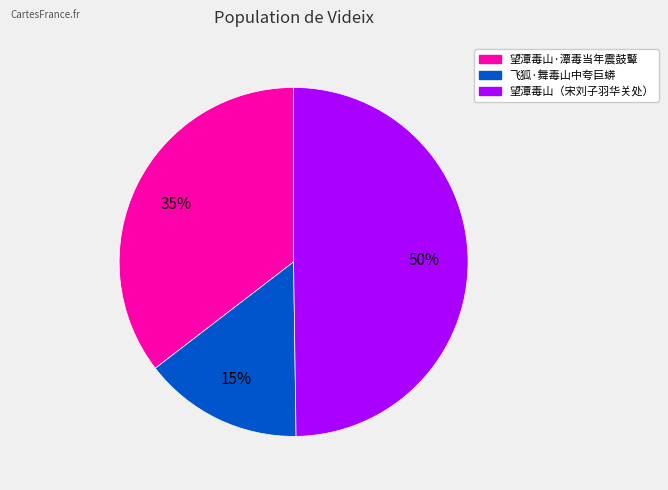

To the nearest percent, what portion does 望潭毒山（宋刘子羽华关处） represent?

50%